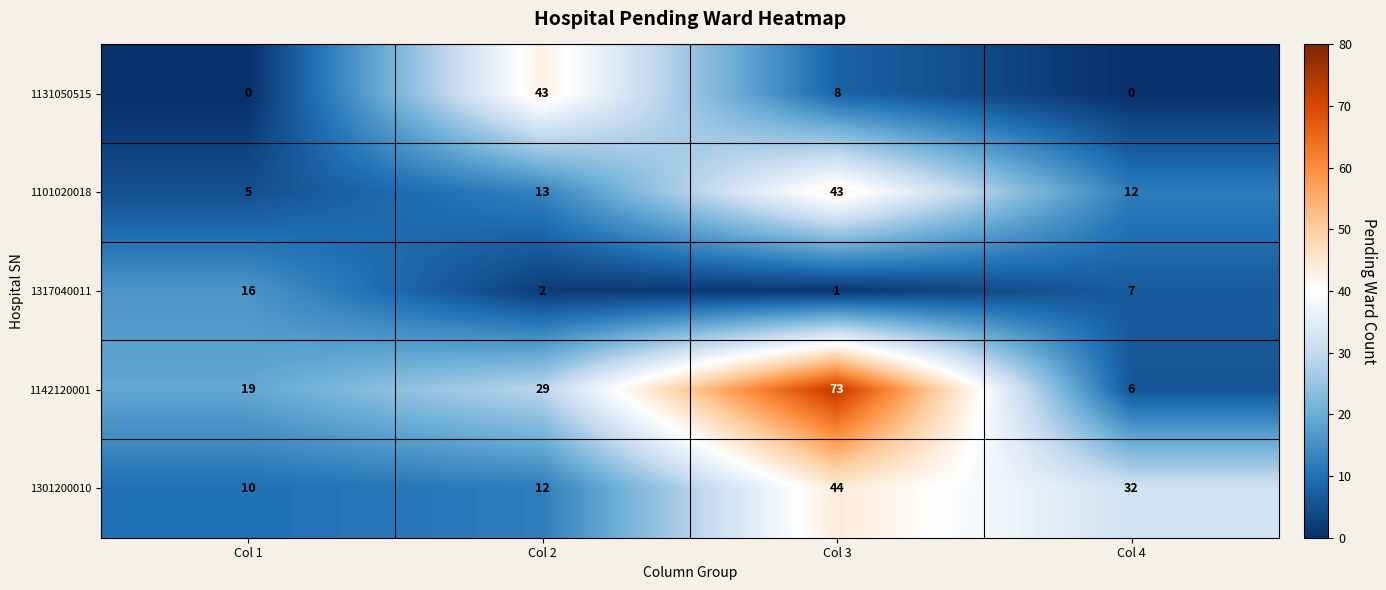

What is the highest value of the 1101020018 series?

43